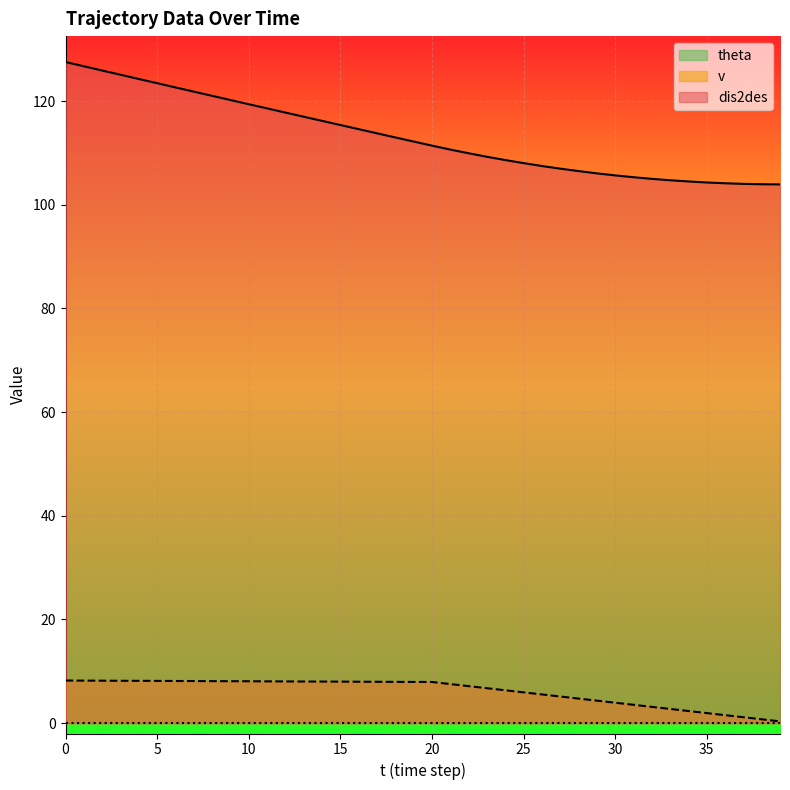

True or false: v has more than 0 interior local peaks.

False